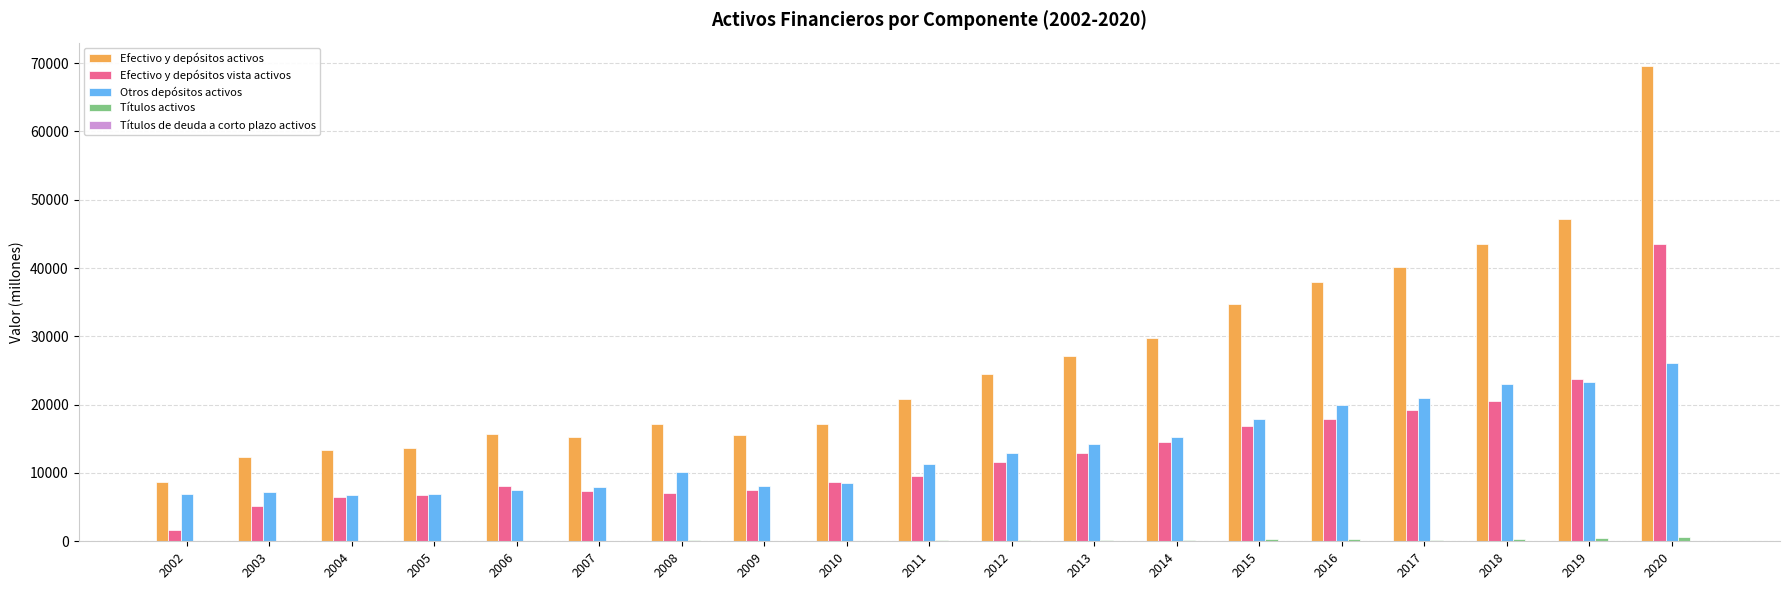

Which series has the largest total across all categories?

Efectivo y depósitos activos